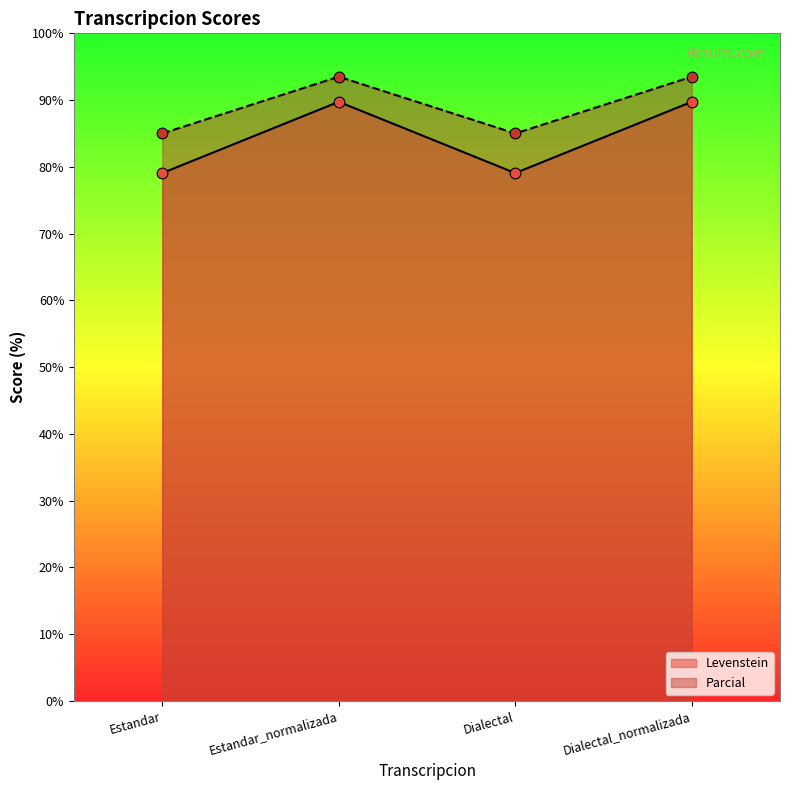

Which series contains the lowest Y value?

Levenstein